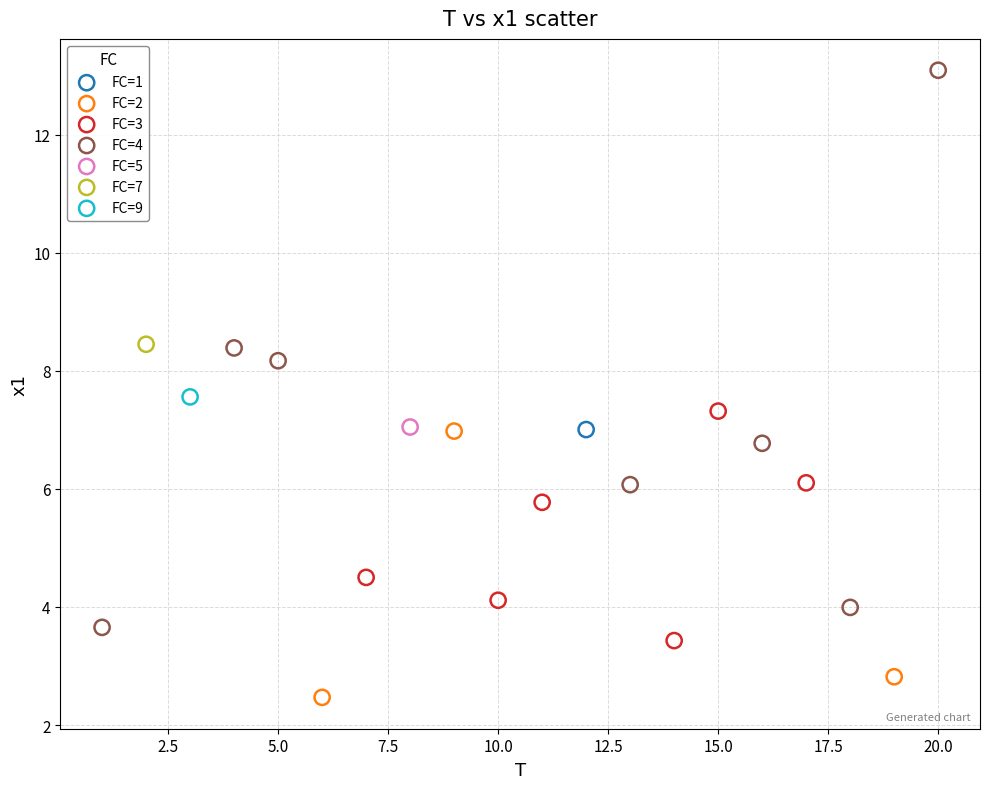

What are all the series names shown in the legend?

FC=1, FC=2, FC=3, FC=4, FC=5, FC=7, FC=9